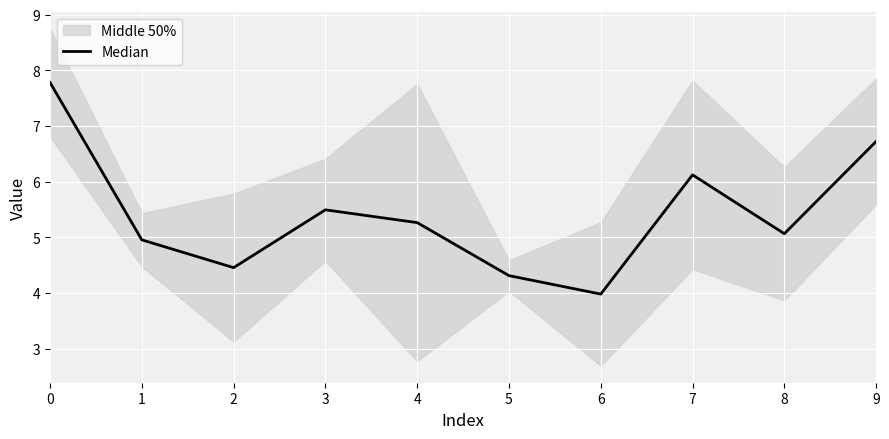

List the labels in order of value, largest first.

0, 9, 7, 3, 4, 8, 1, 2, 5, 6